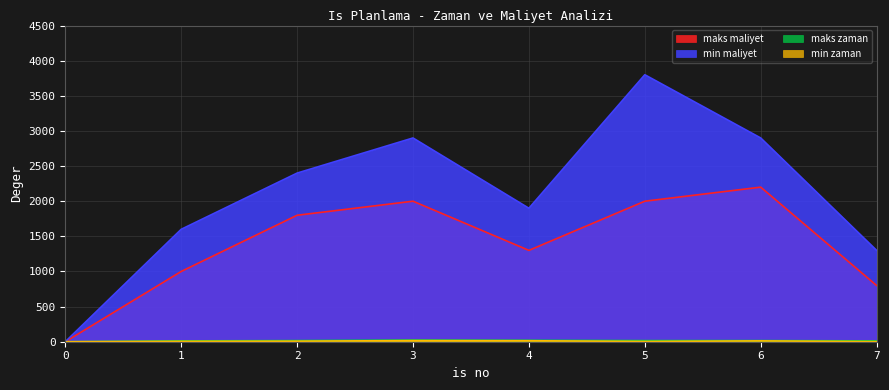

Which series has the largest total across all categories?

min maliyet